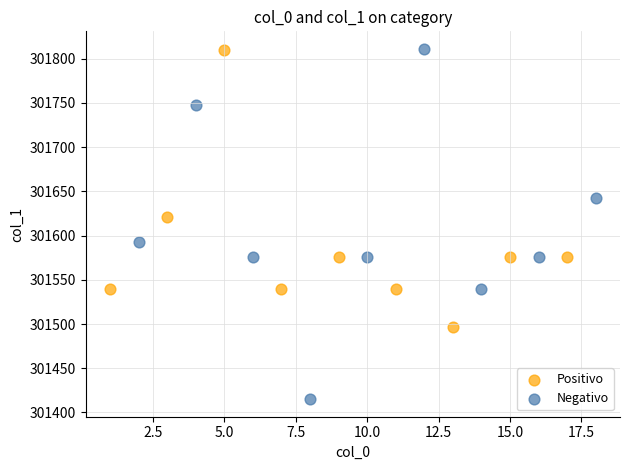

Which series contains the lowest Y value?

Negativo